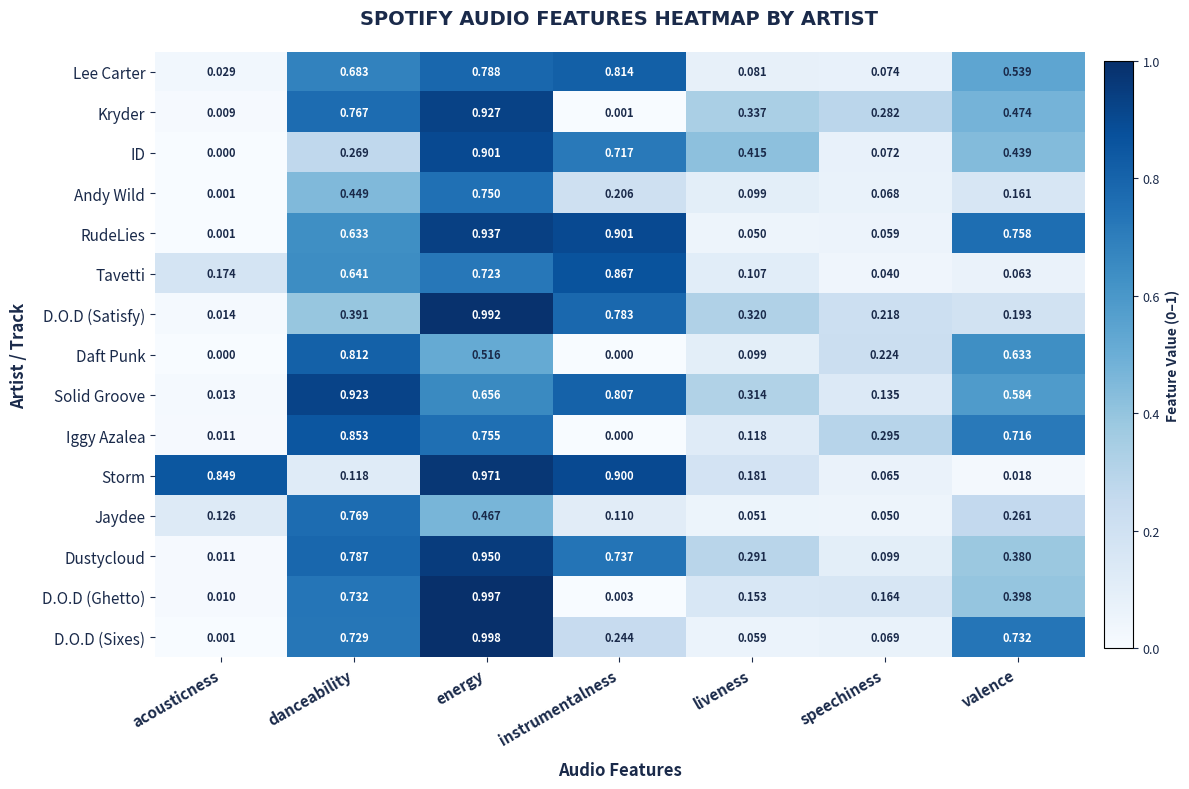

What is the total value across all series at speechiness?

1.9